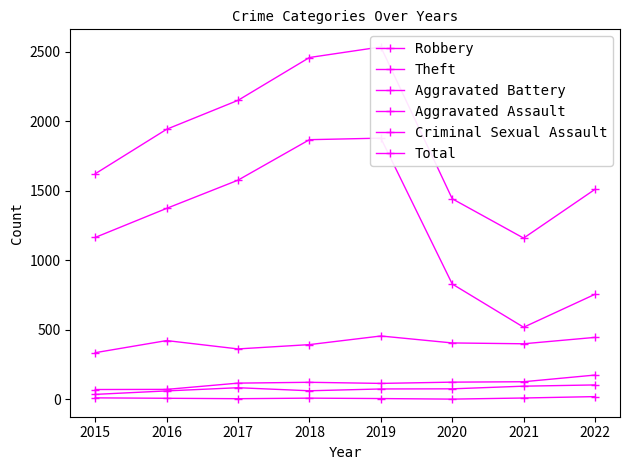

True or false: Total and Criminal Sexual Assault cross at least once.

False